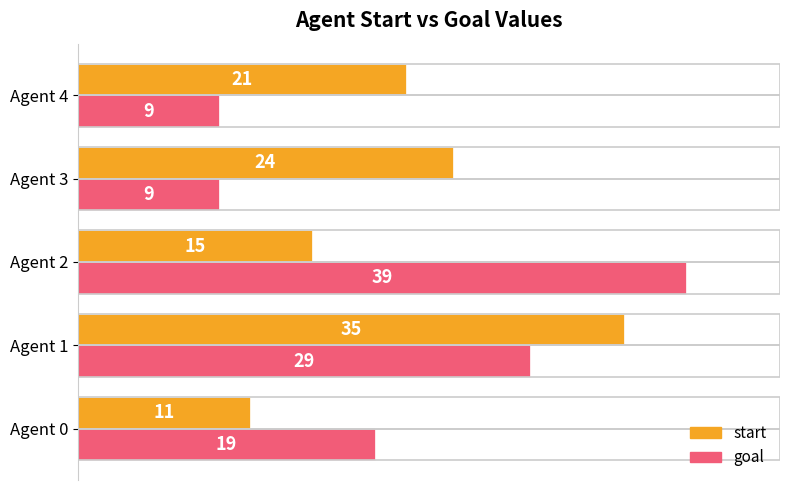

The value of goal at Agent 3 is 16. True or false?

False